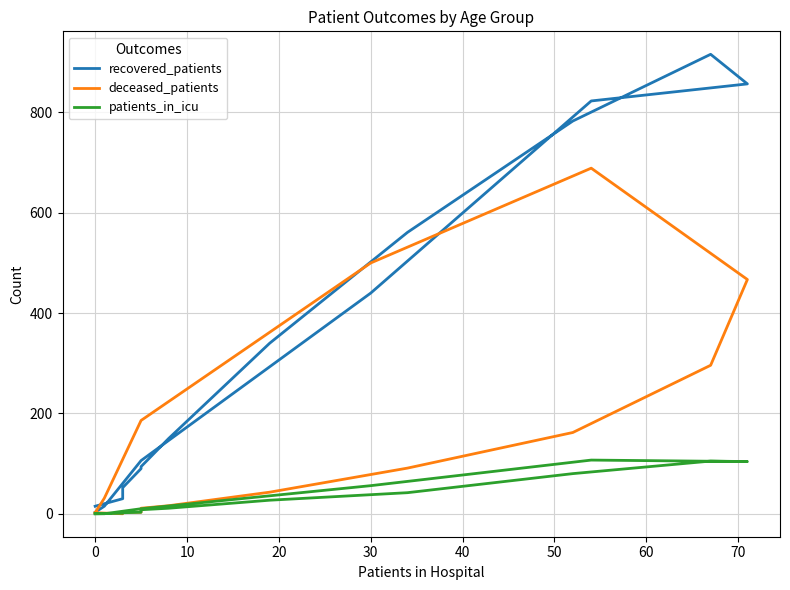

True or false: patients_in_icu has a value of 0 at 0.

False